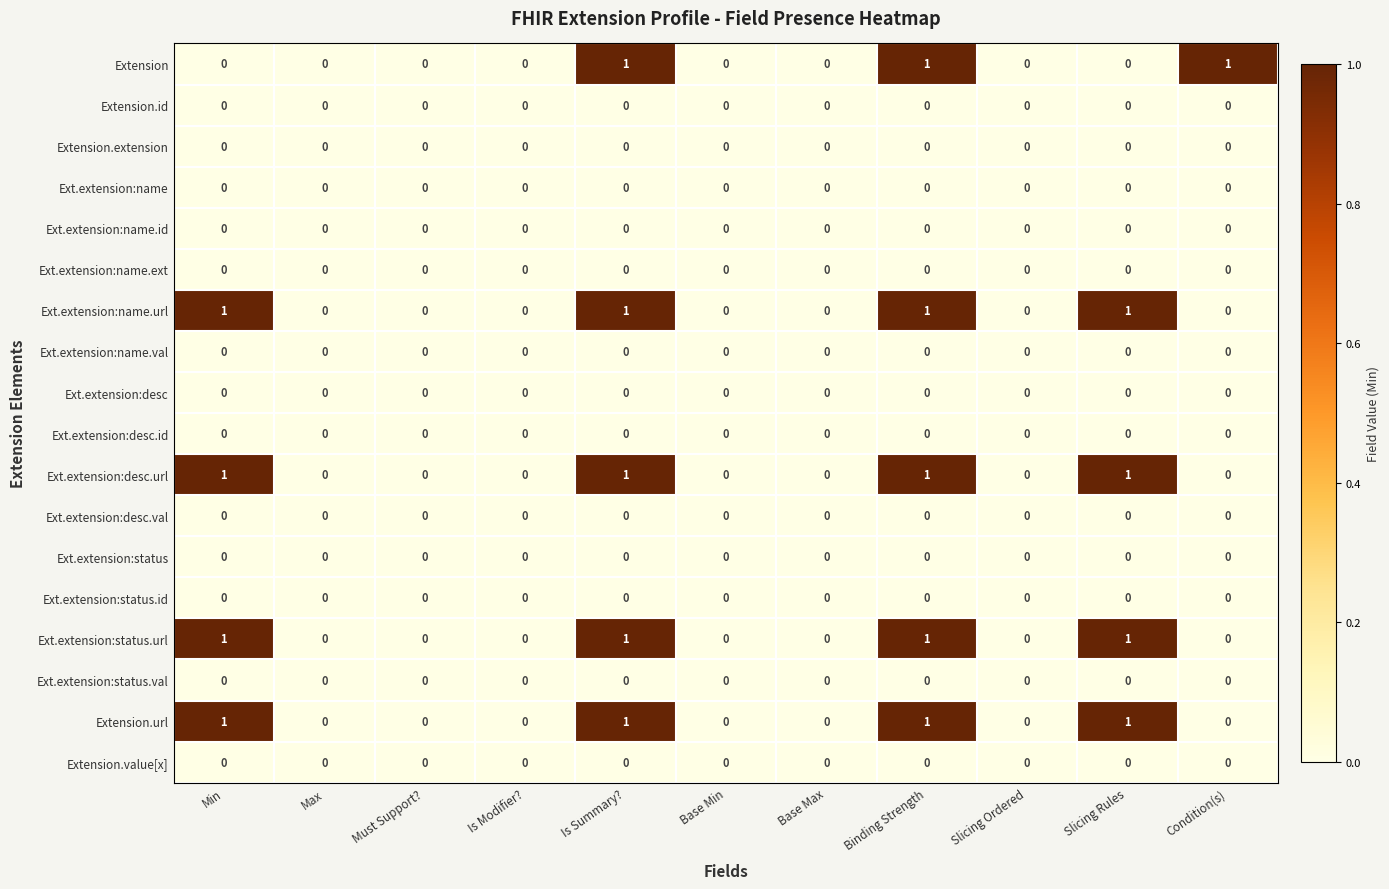

The Ext.extension:name.ext series shows 0 at Must Support?. True or false?

True